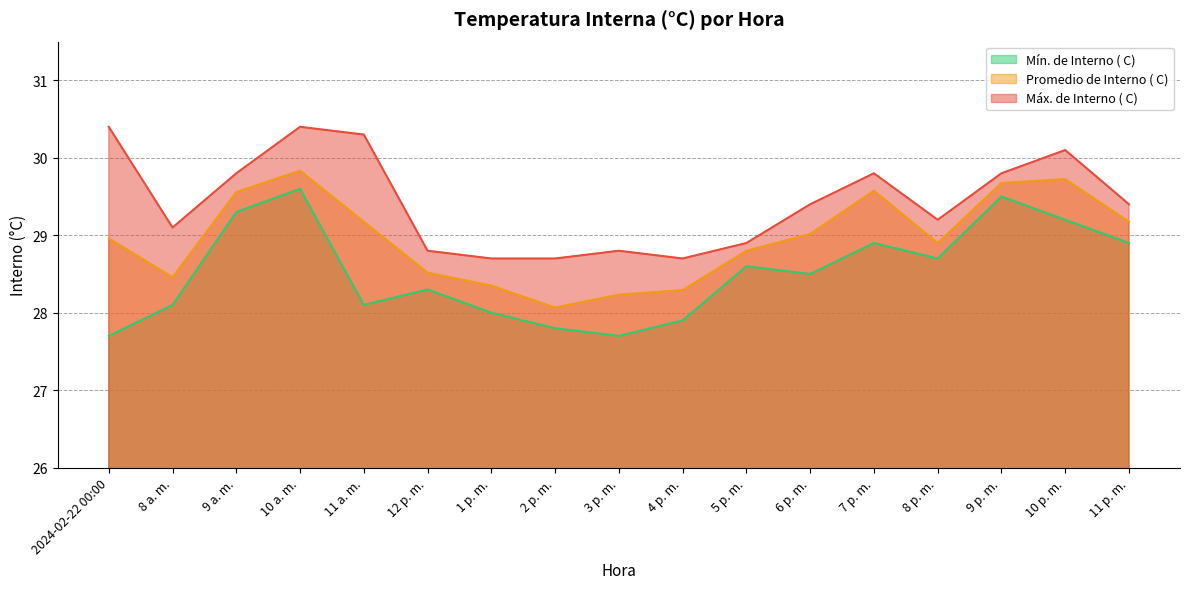

Does the chart display data point markers on the line(s)?

No